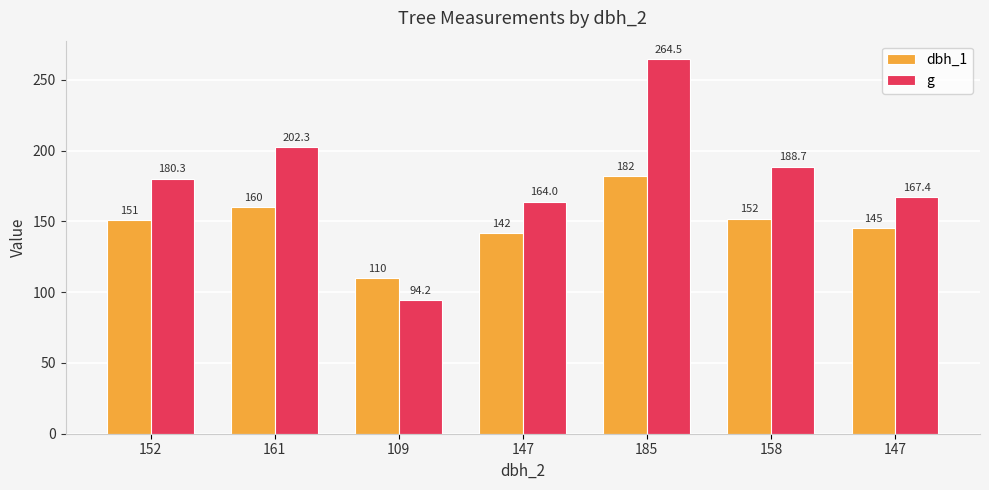

How many bars are there in total?

14